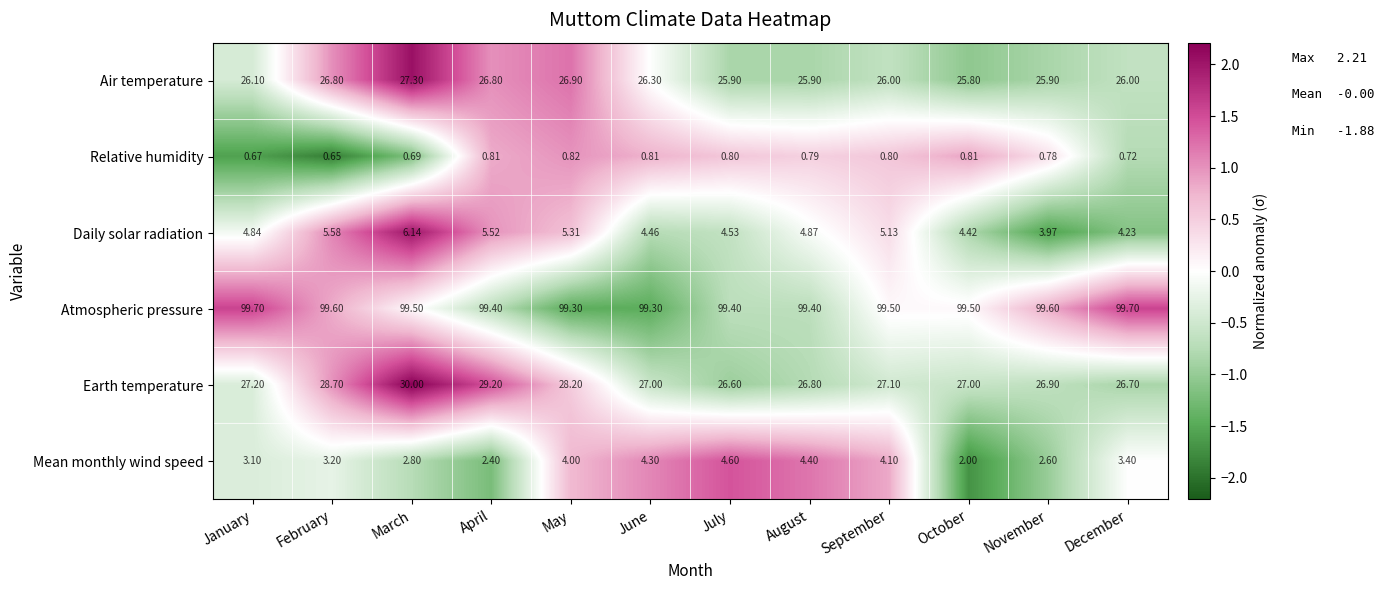

At which category is the sum across all series the highest?

March